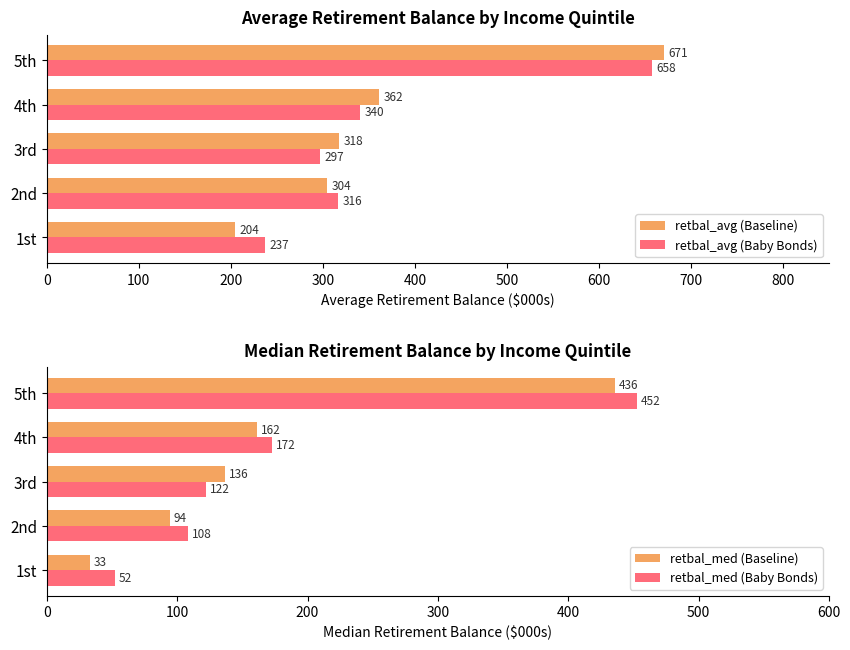

Which category has the highest value in the retbal_avg (Baby Bonds) series?

5th